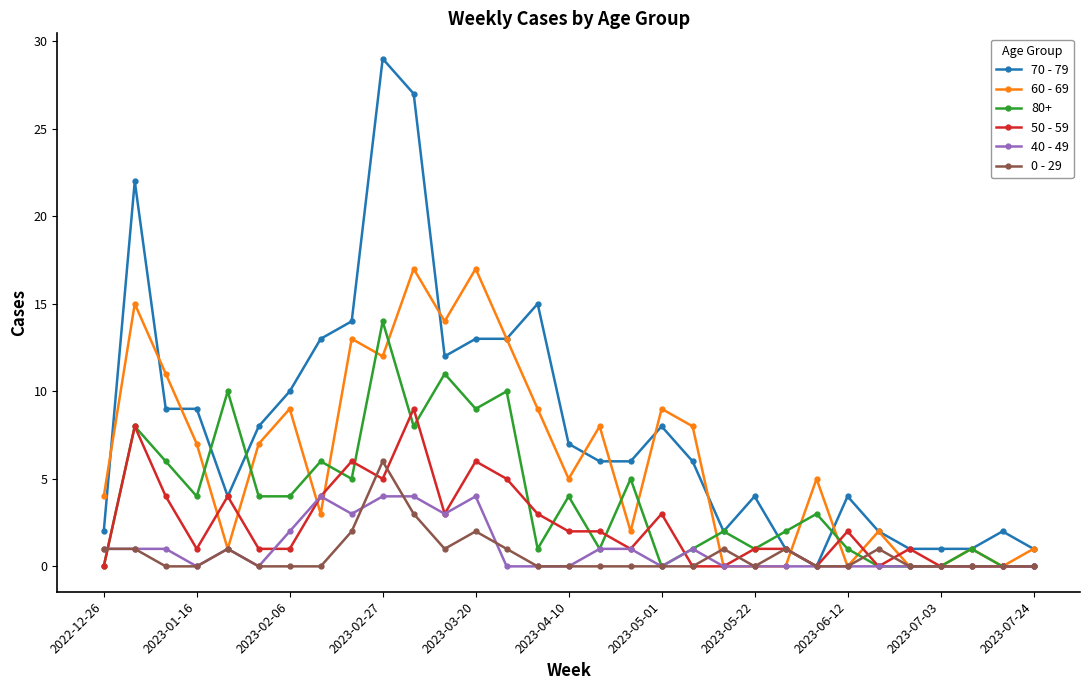

Which series has the widest spread of values?

70 - 79